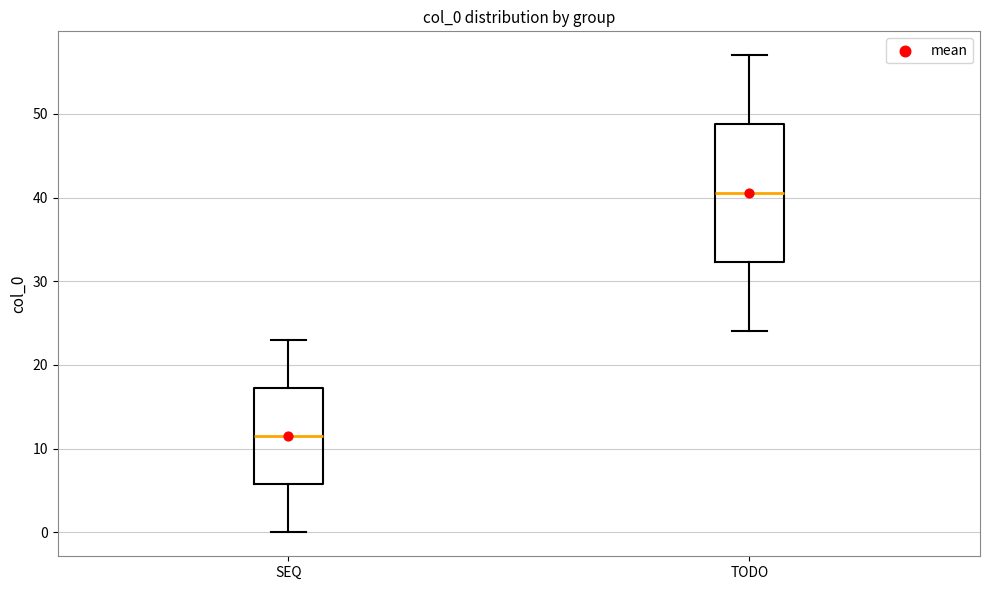

Reading left to right, transcribe this box plot: for each box, give where its median line is, the range the box spans, and where its two whiskers end, as read against the y-axis. The values are not printed on the chart, so give them approximately, as read against the axis.

SEQ: median 12, box 6 to 17, whiskers 0 to 23
TODO: median 41, box 32 to 49, whiskers 24 to 57